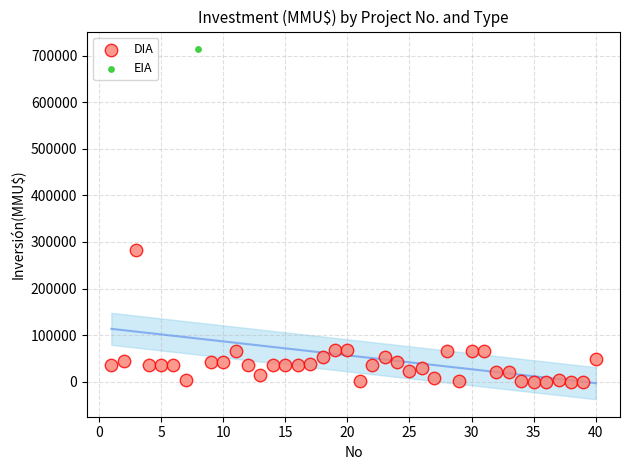

What are all the series names shown in the legend?

DIA, EIA